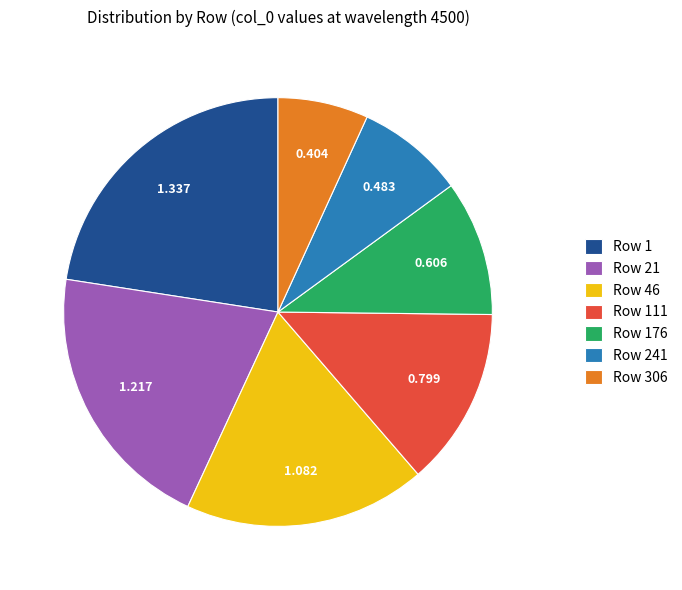

Does any single category account for the majority?

No